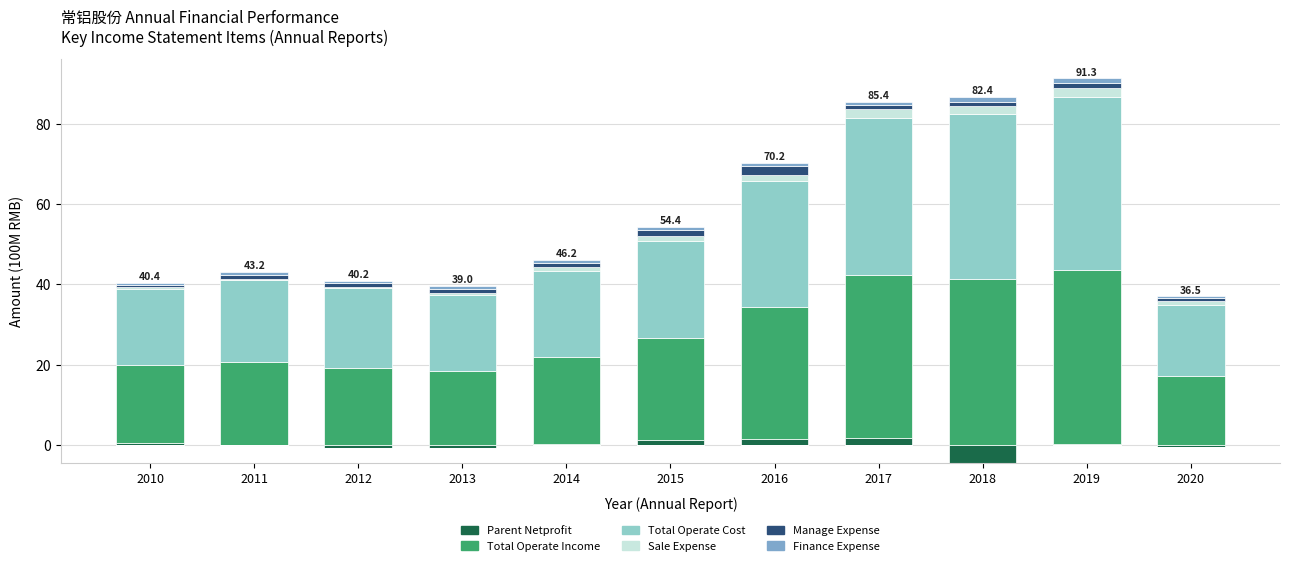

What are all the series names shown in the legend?

PARENT_NETPROFIT, TOTAL_OPERATE_INCOME, TOTAL_OPERATE_COST, SALE_EXPENSE, MANAGE_EXPENSE, FINANCE_EXPENSE